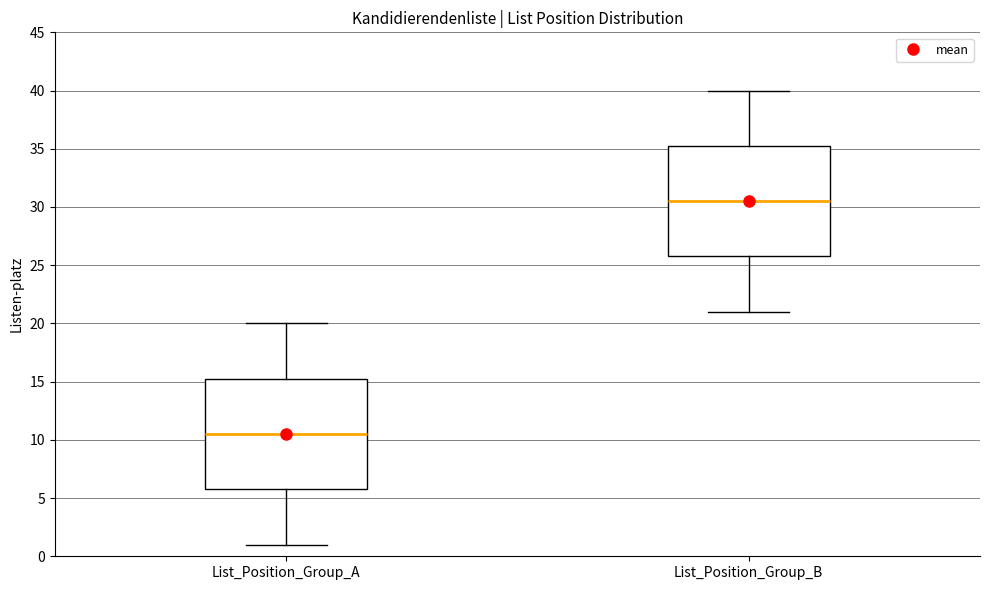

Reading left to right, transcribe this box plot: for each box, give where its median line is, the range the box spans, and where its two whiskers end, as read against the y-axis. The values are not printed on the chart, so give them approximately, as read against the axis.

List_Position_Group_A: median 10.5, box 6.0 to 15.5, whiskers 1.0 to 20.0
List_Position_Group_B: median 30.5, box 26.0 to 35.5, whiskers 21.0 to 40.0